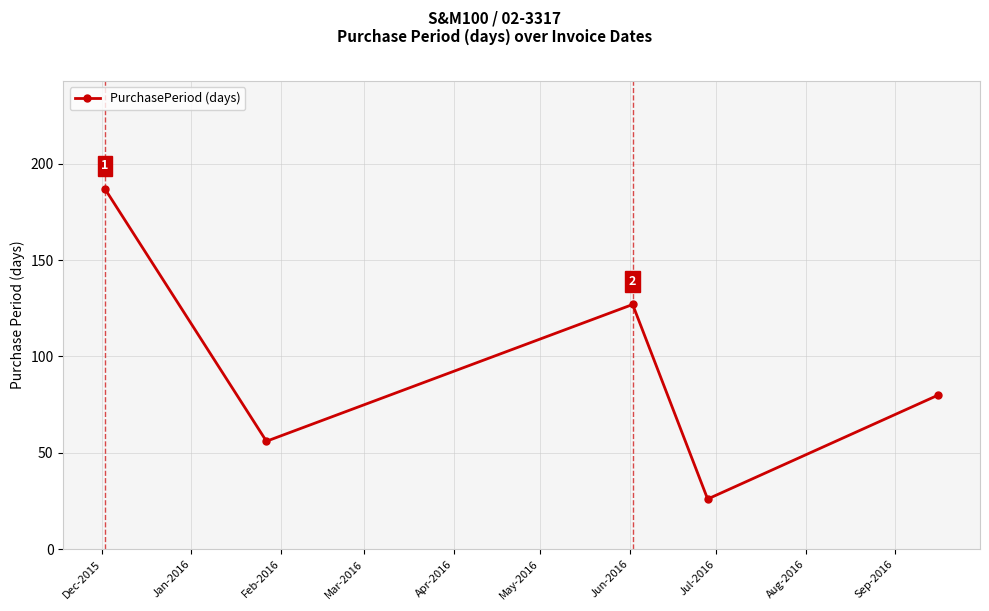

What is the greatest value displayed?

187